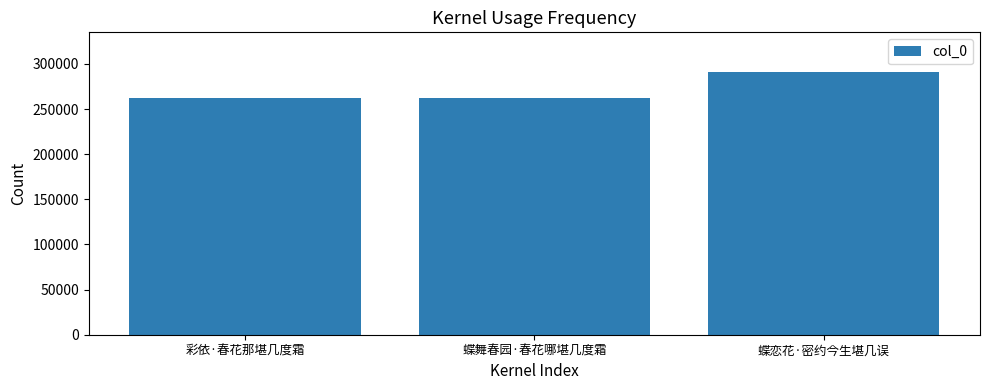

How many categories are shown in the chart?

3